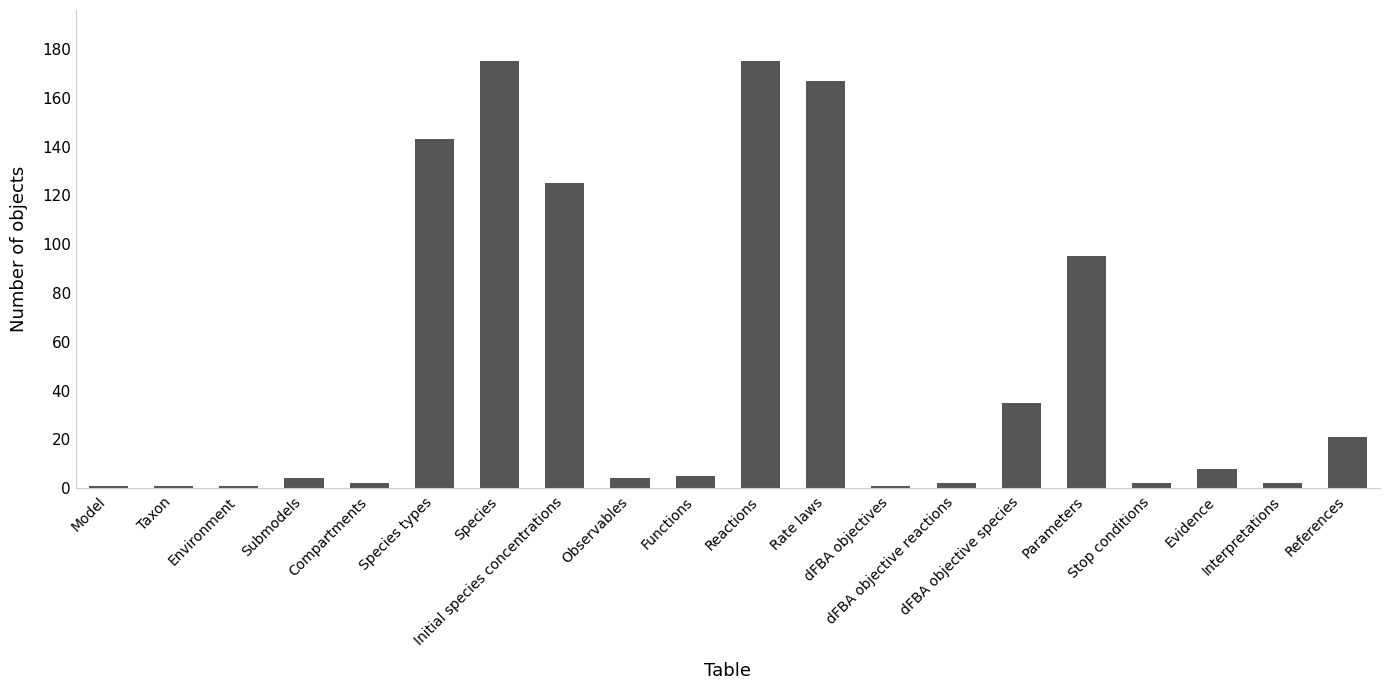

Where does the data first go above 5?

Species types